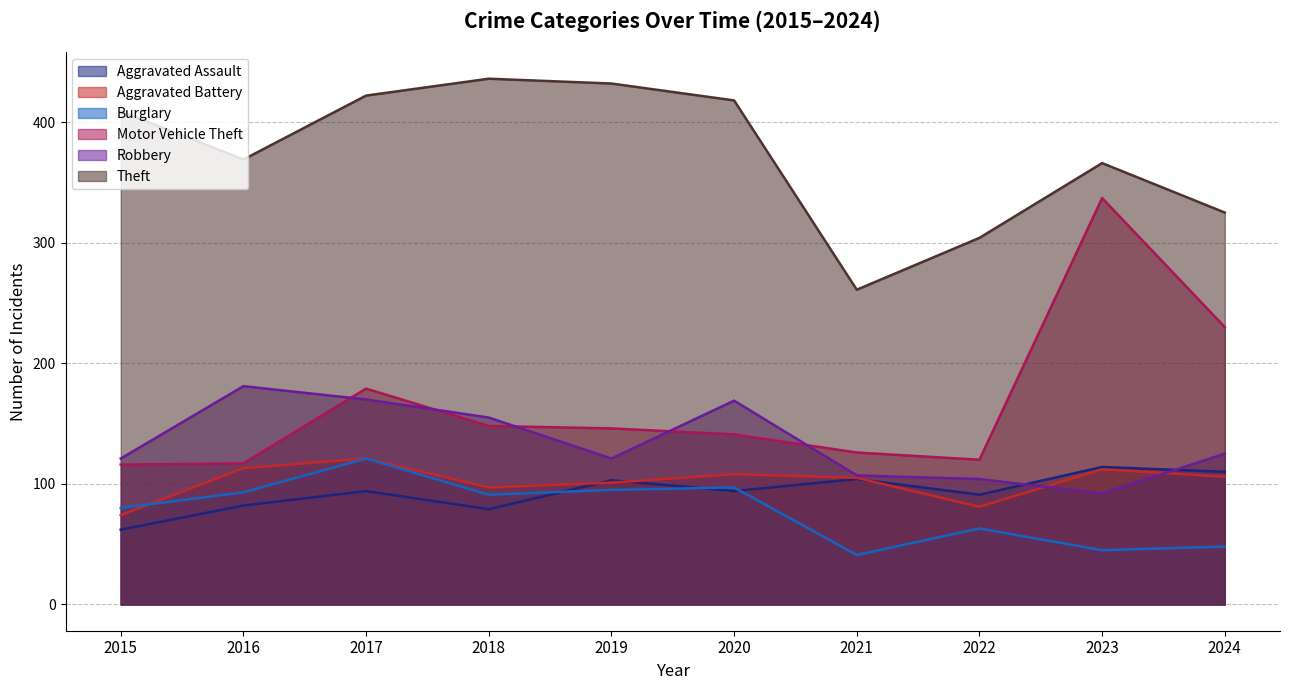

At which label is Motor Vehicle Theft closest to 226?

2024